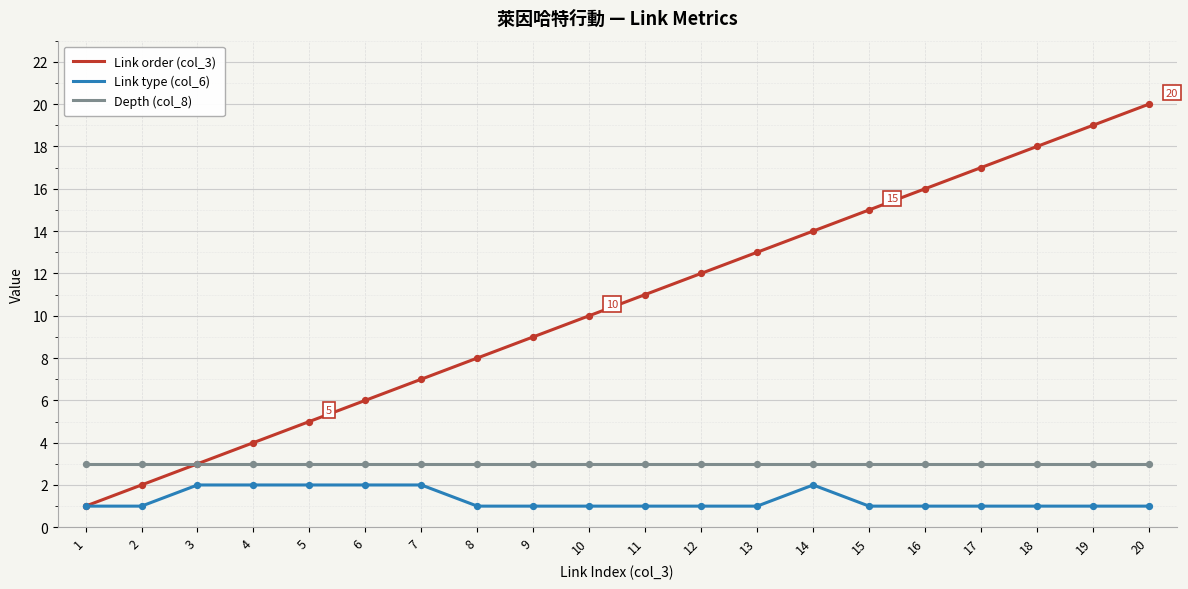

Between 15 and 20, which series saw the biggest shift?

Link order (col_3)